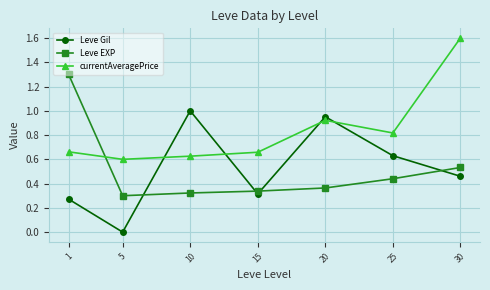

What is the average value of the currentAveragePrice series?

0.8